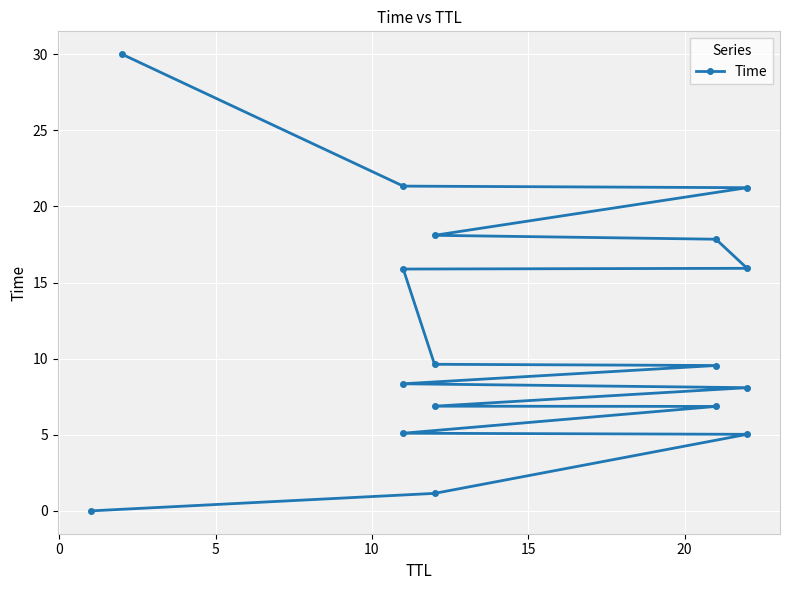

True or false: the data has more than 2 interior local peaks.

False